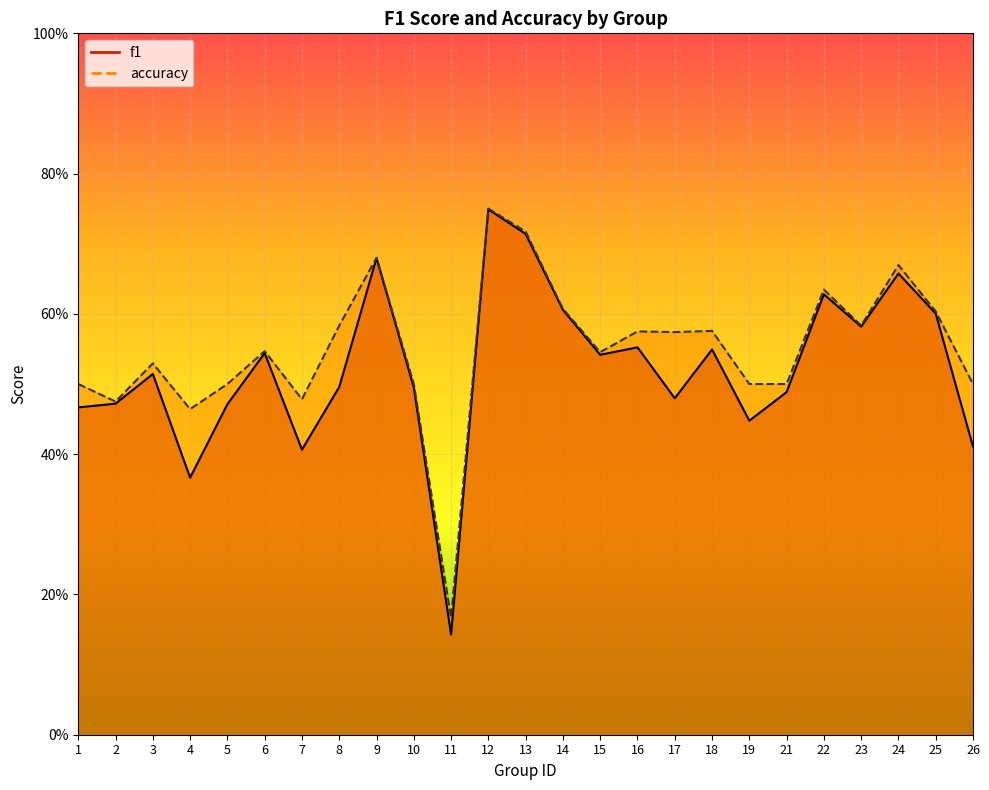

The accuracy series shows 0.3 at 13. True or false?

False